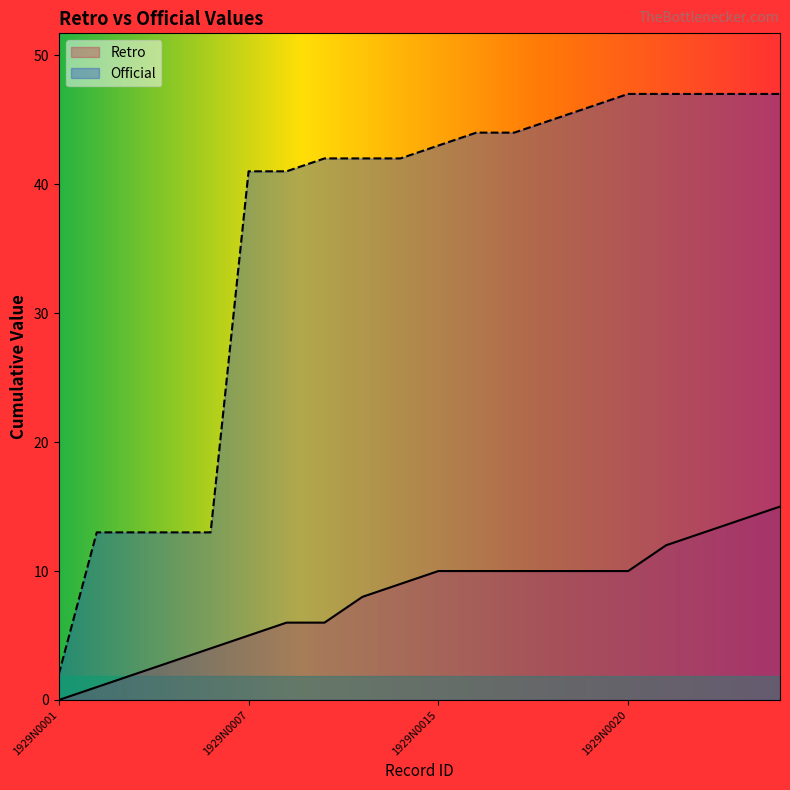

What is the highest value of the Official series?

47